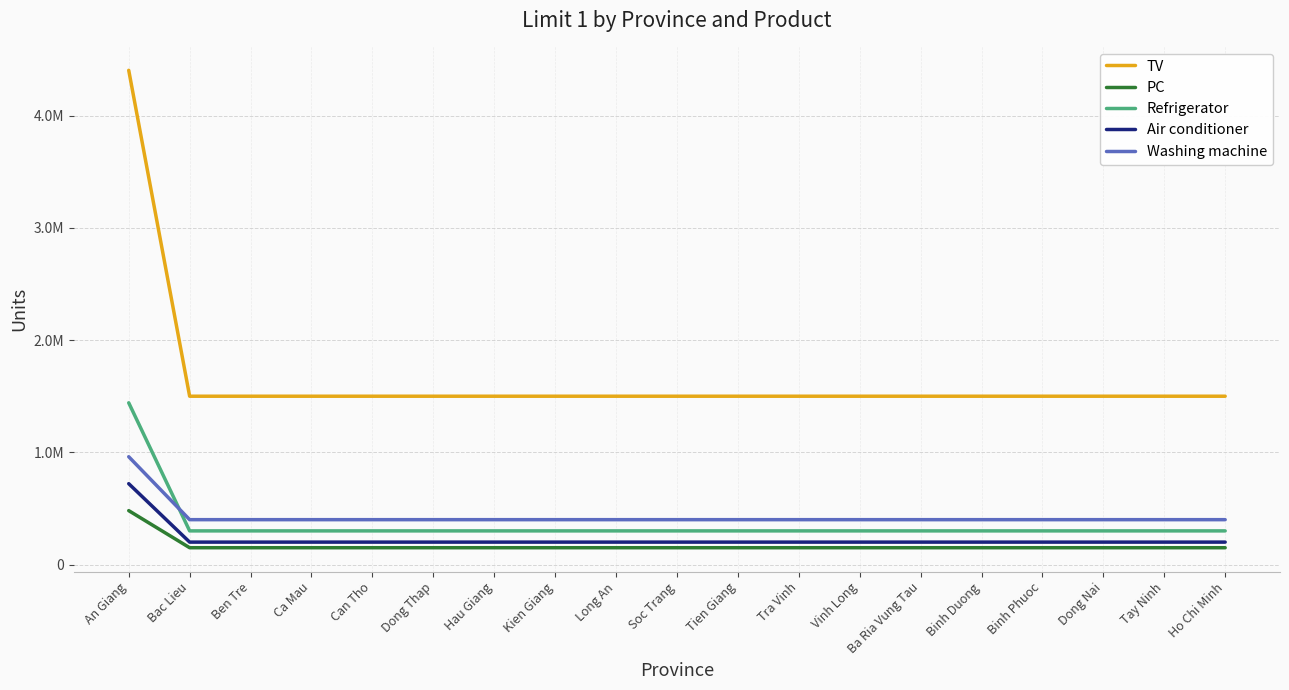

What is the label of the 1st point from the right?

Ho Chi Minh